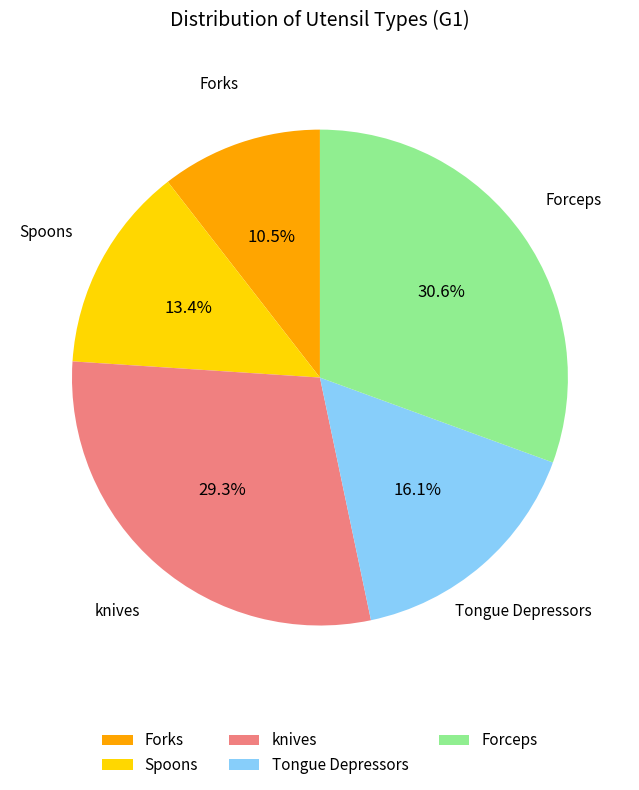

To the nearest percent, what portion does Forceps represent?

31%